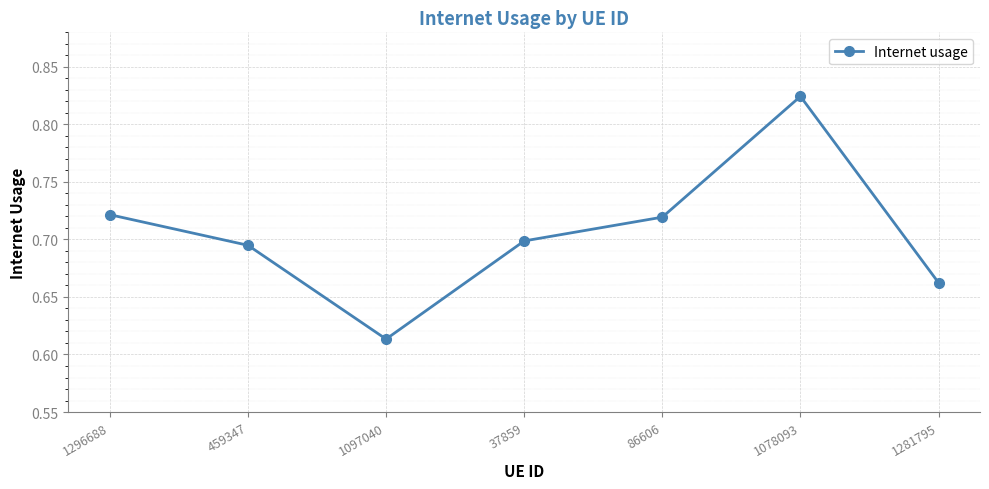

At which category does the chart reach its peak across all series?

1078093